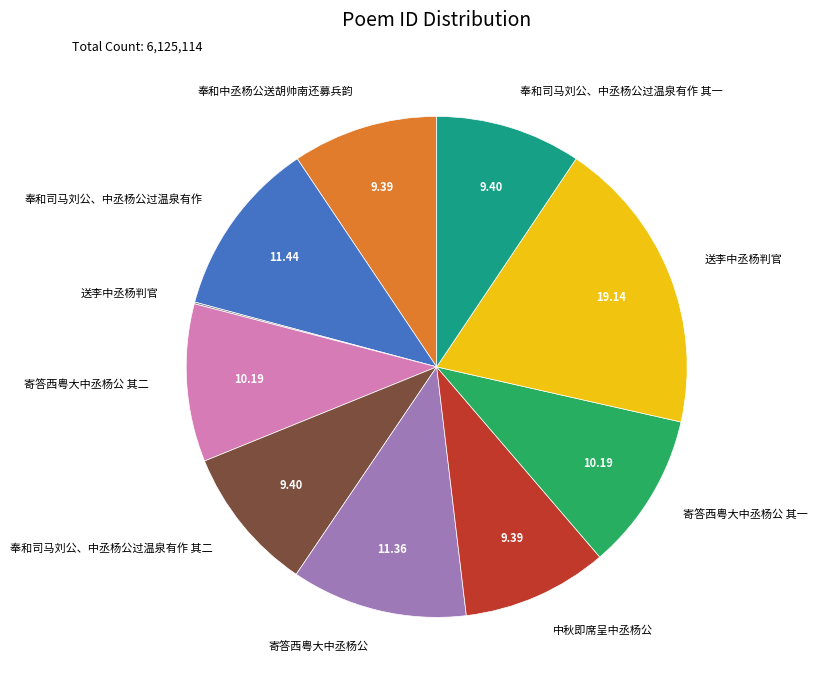

Is there any slice that represents more than half of the pie?

No